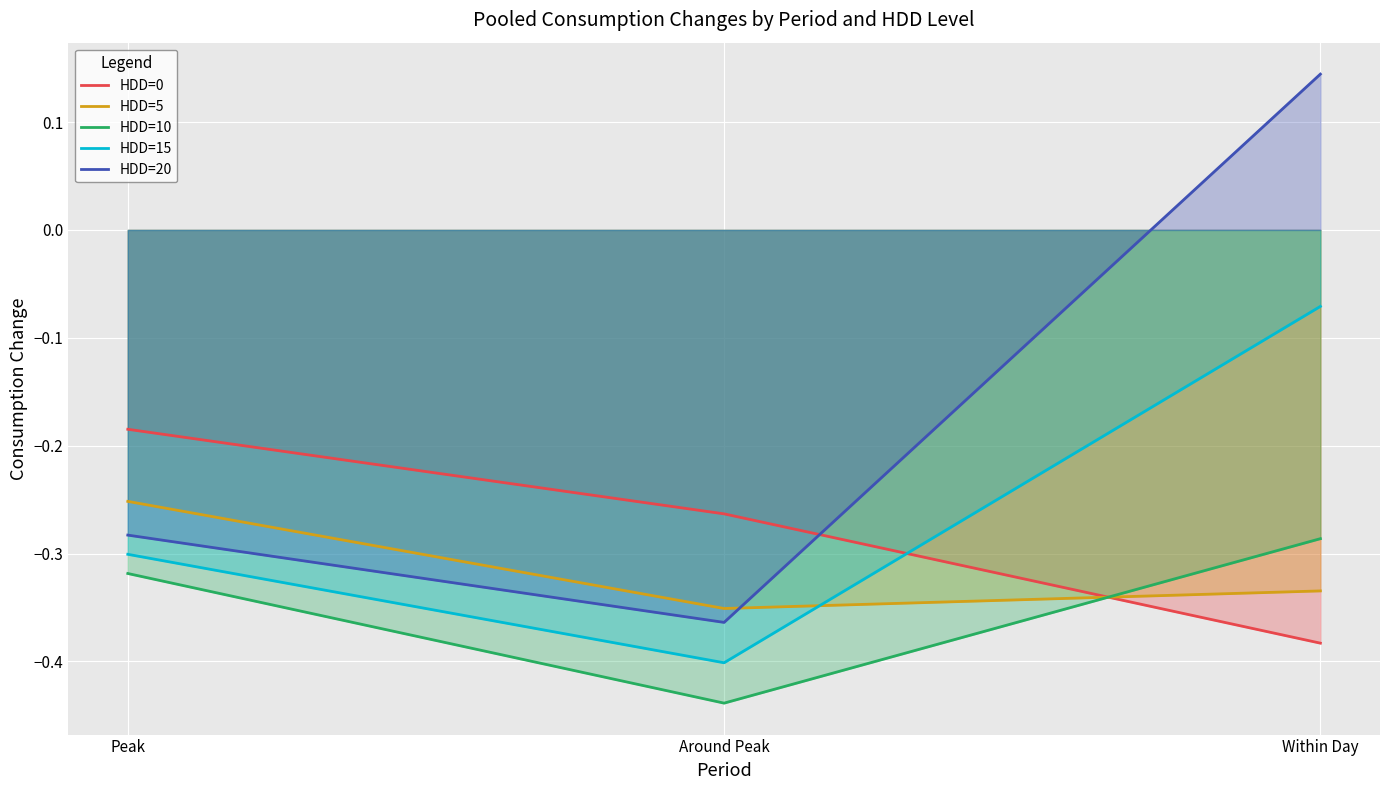

Between Around Peak and Within Day, which series saw the biggest shift?

HDD=20